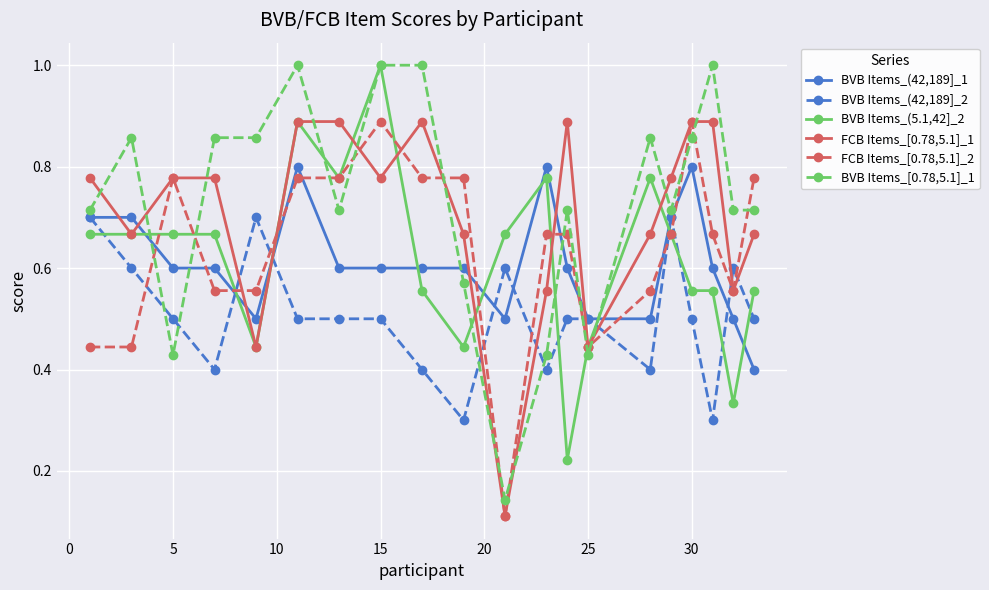

True or false: FCB Items_[0.78,5.1]_2 has more than 1 points higher than both neighbors.

True